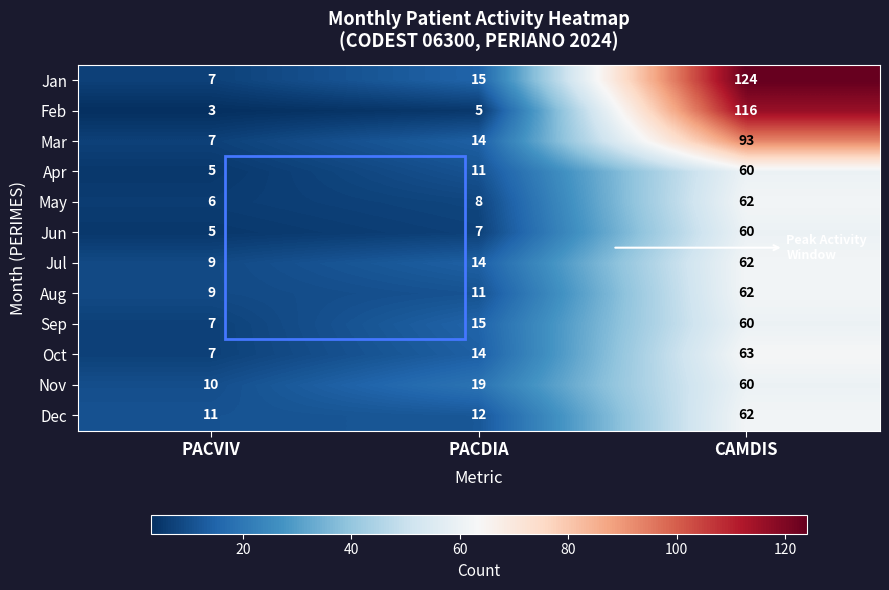

The Sep series shows 21 at PACDIA. True or false?

False